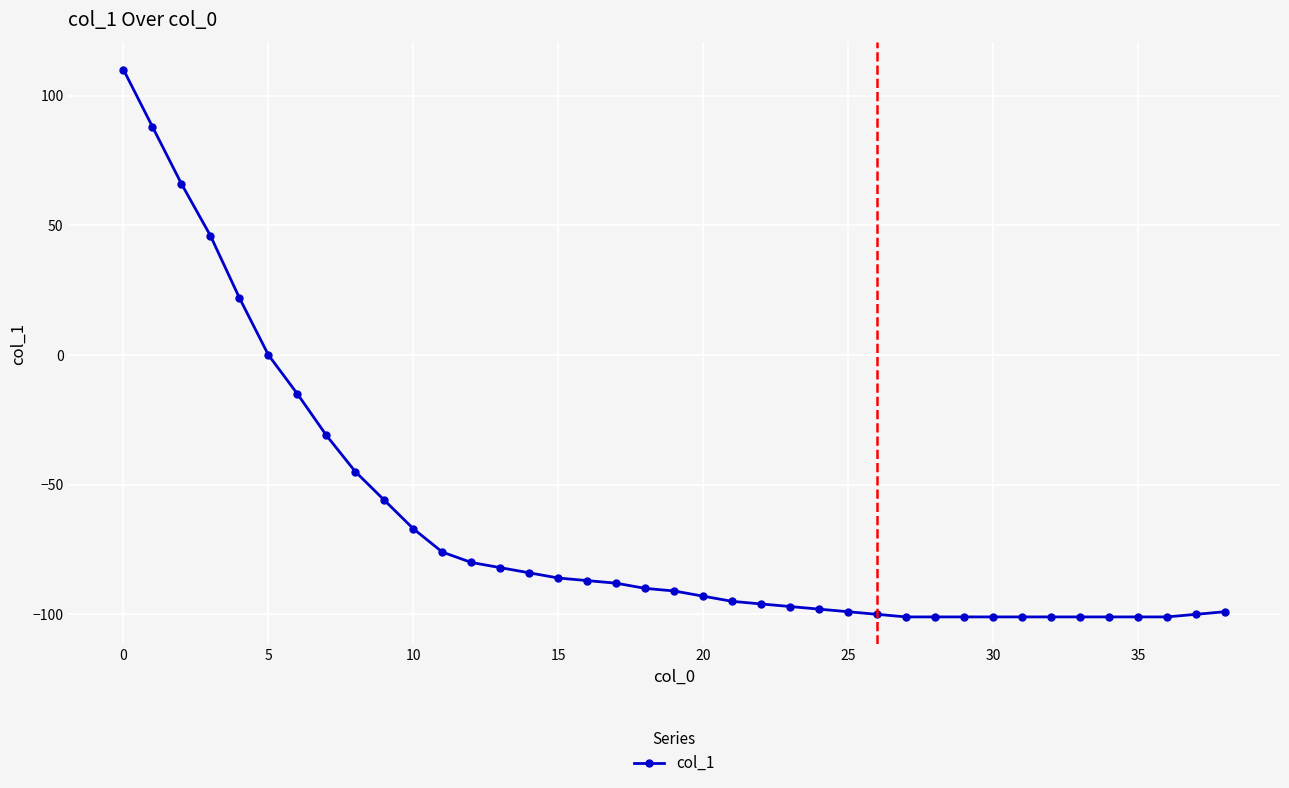

Does the chart display data point markers on the line(s)?

Yes